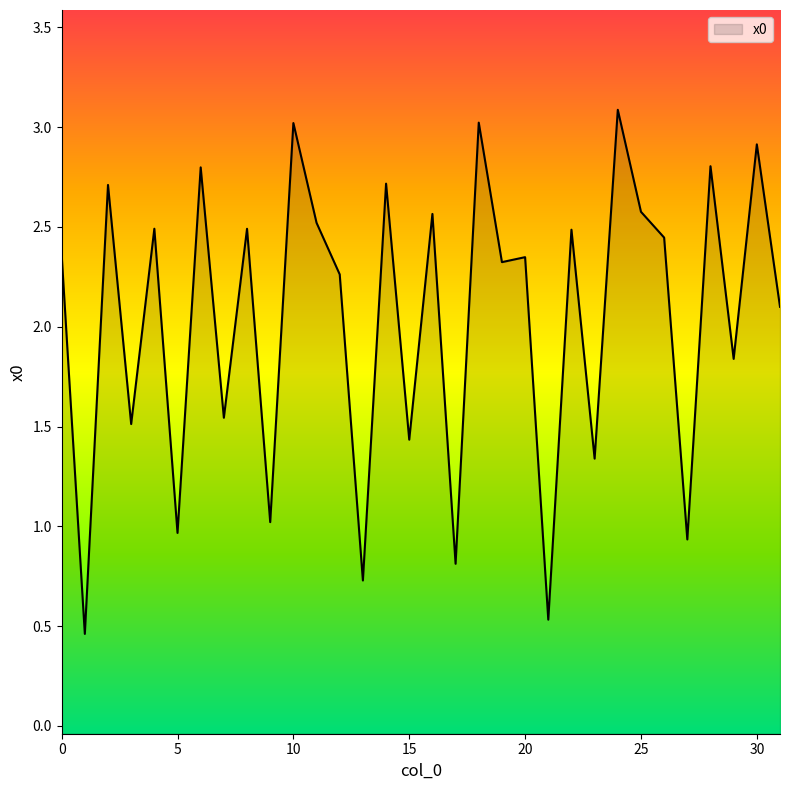

What is the sum of the values at 5 and 28?

3.8